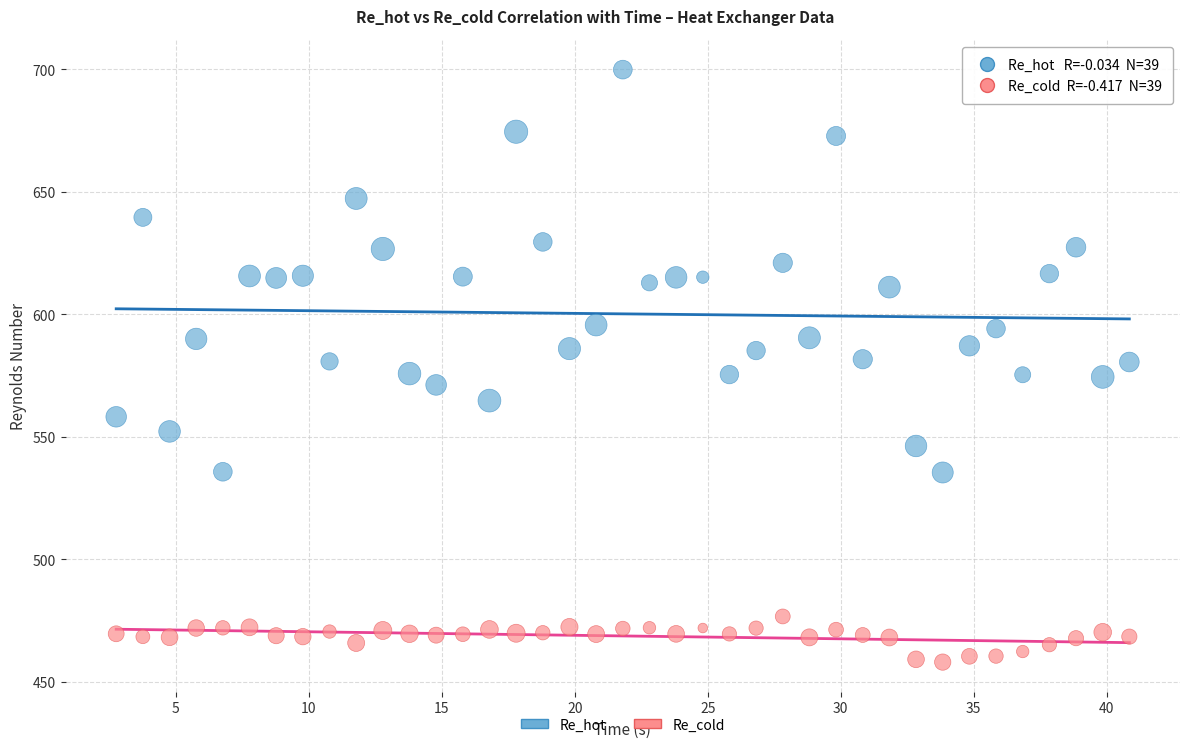

Which series has the widest spread of Y values?

Re_hot